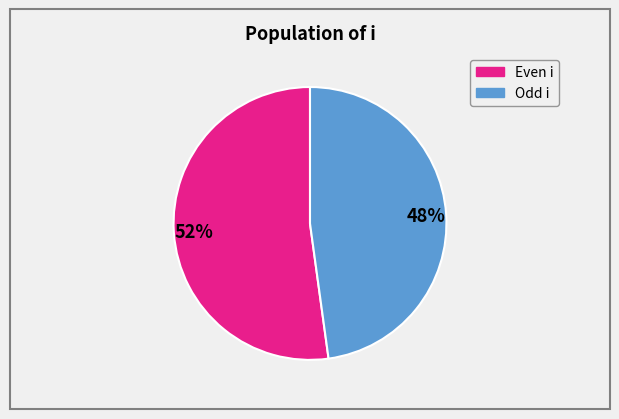

Is there a majority slice in this chart?

Yes